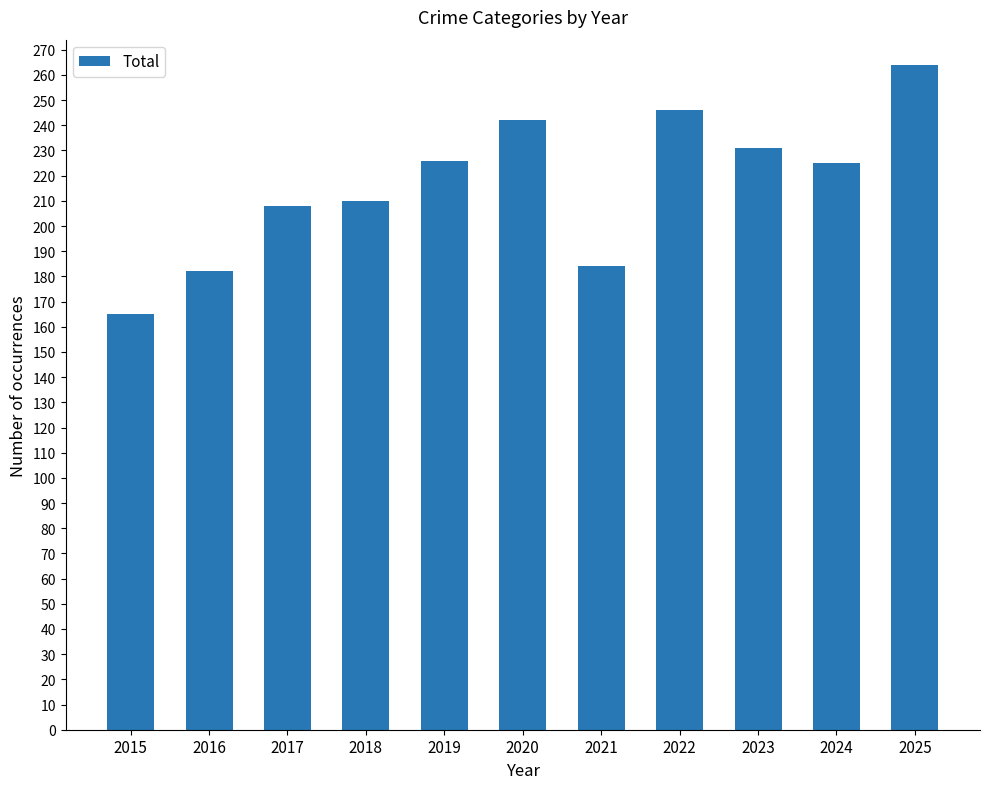

What is the ratio of the value at 2015 to the value at 2023?

0.7